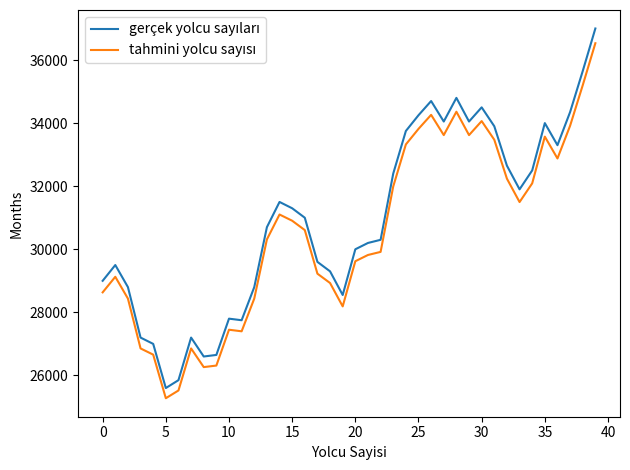

What is the greatest value displayed?

37000